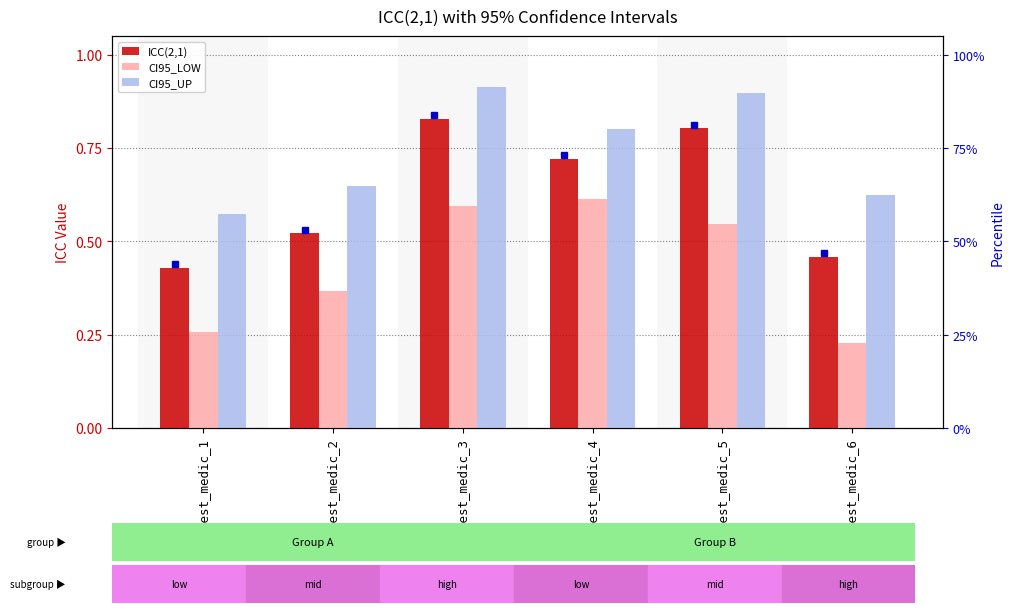

Which series has the largest total across all categories?

CI95_UP